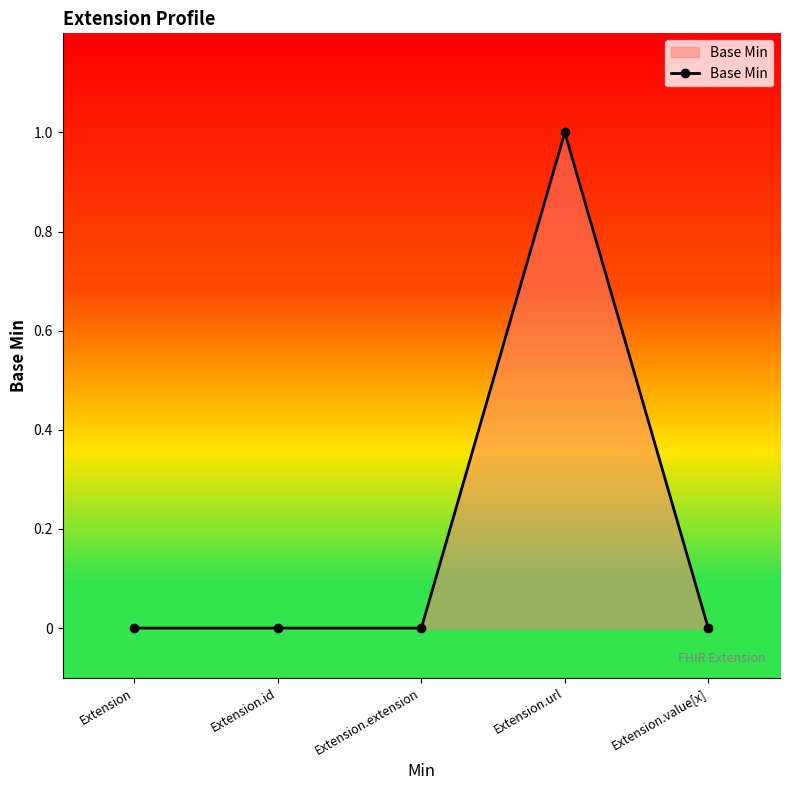

True or false: the data has more than 0 interior local peaks.

True